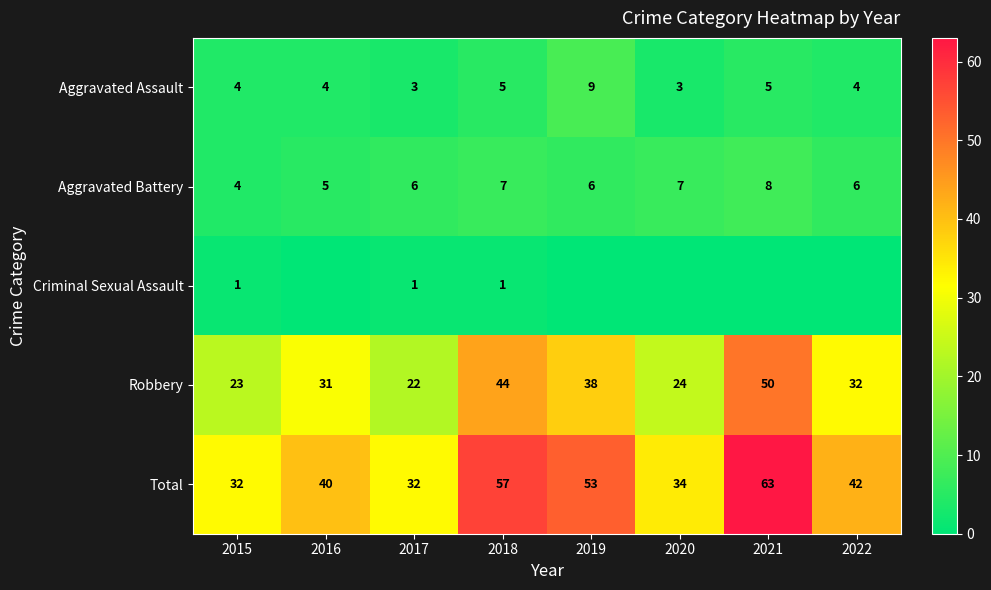

What is the maximum value for Total?

63